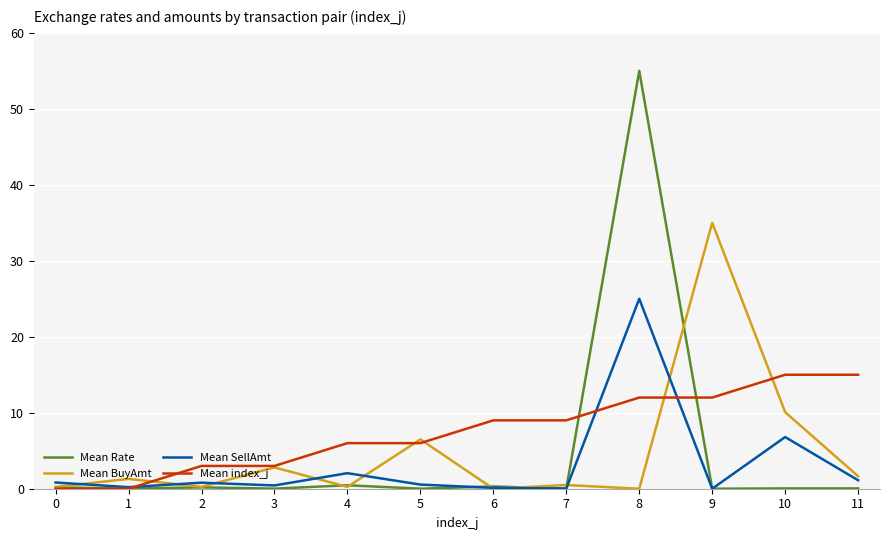

The Mean BuyAmt series shows 0.0 at 6. True or false?

True